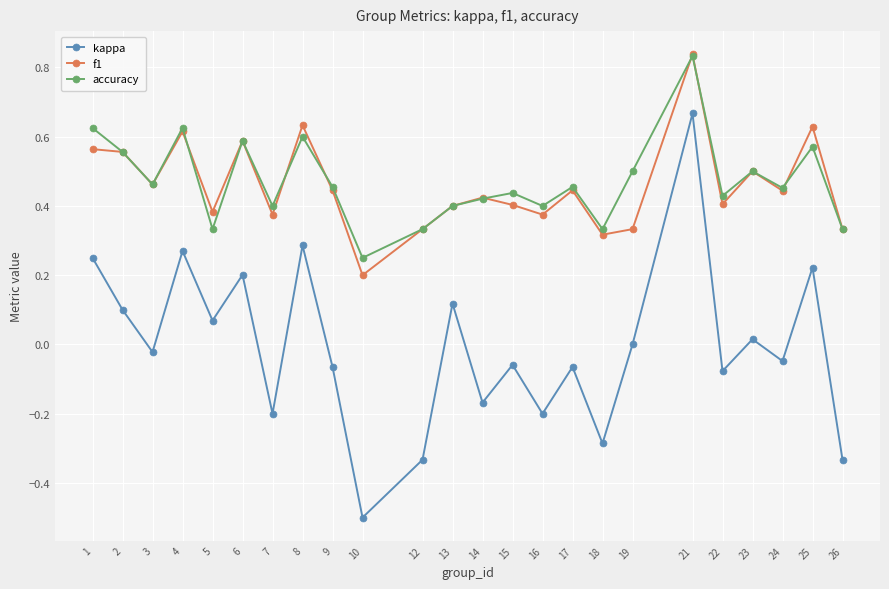

The accuracy series shows 0.3 at 17. True or false?

False